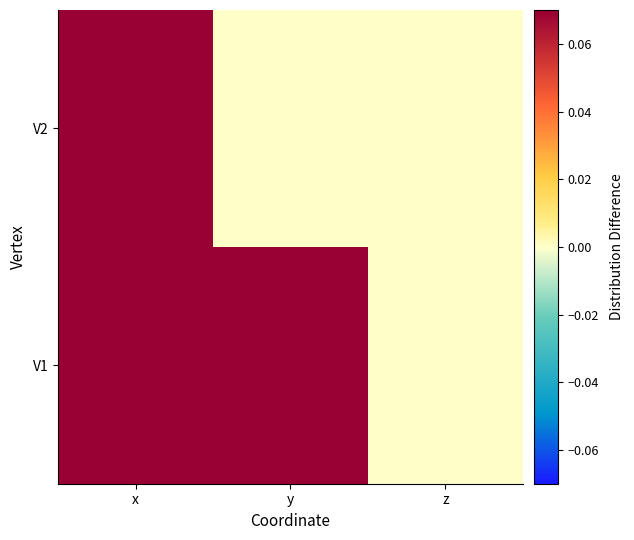

Between y and x, which is larger?

y